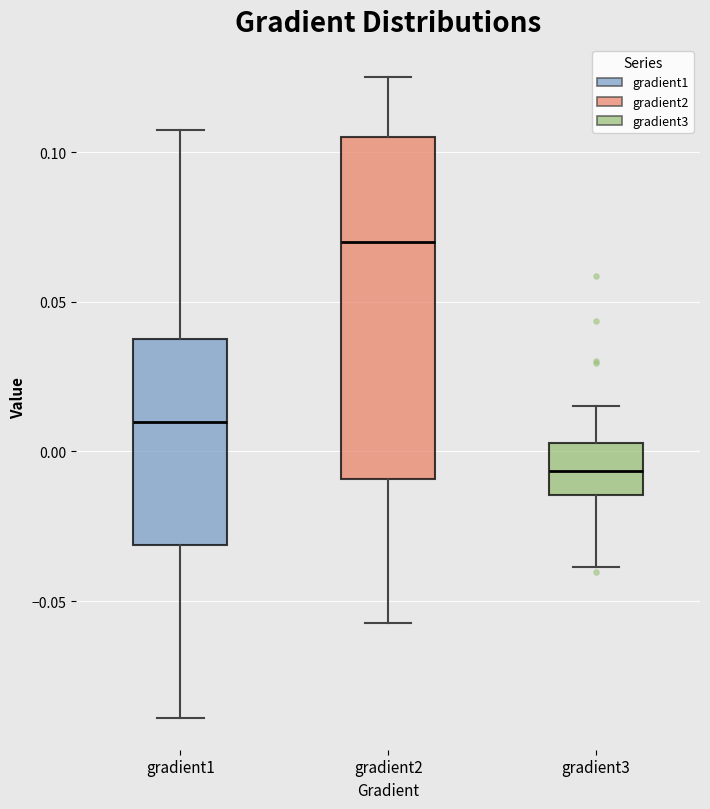

Which box is the tallest, from its lower edge to its upper edge?

gradient2